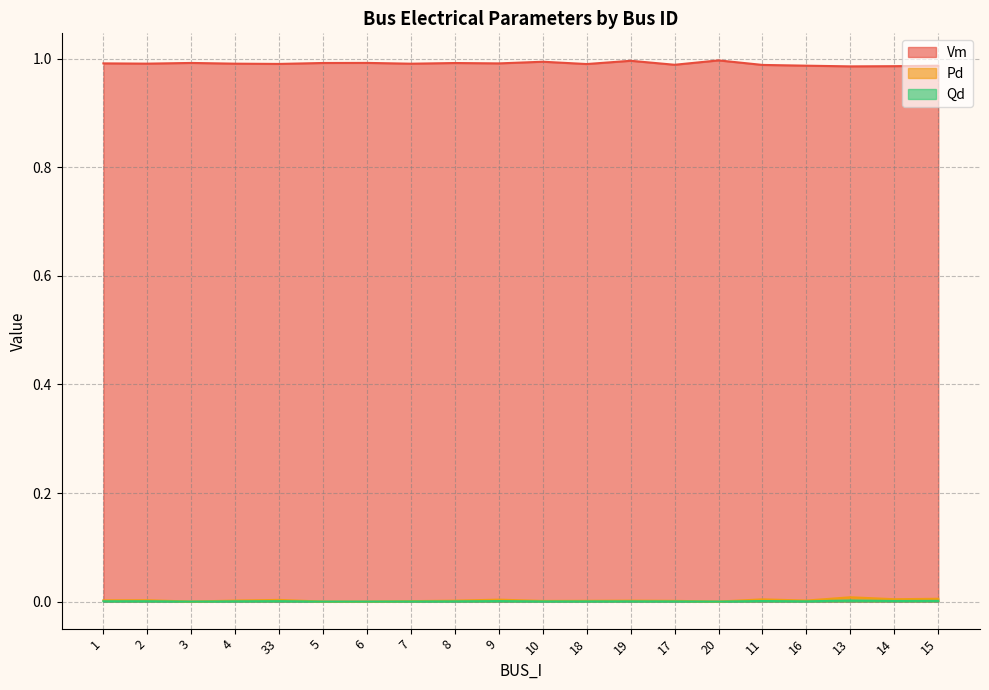

Reading left to right, transcribe all the data shown in this chart.

Vm: 1.0	1.0	1.0	1.0	1.0	1.0	1.0	1.0	1.0	1.0	1.0	1.0	1.0	1.0	1.0	1.0	1.0	1.0	1.0	1.0
Pd: 0.0	0.0	0.0	0.0	0.0	0.0	0.0	0.0	0.0	0.0	0.0	0.0	0.0	0.0	0.0	0.0	0.0	0.0	0.0	0.0
Qd: 0.0	0.0	0.0	0.0	0.0	0.0	0.0	0.0	0.0	0.0	0.0	0.0	0.0	0.0	0.0	0.0	0.0	0.0	0.0	0.0